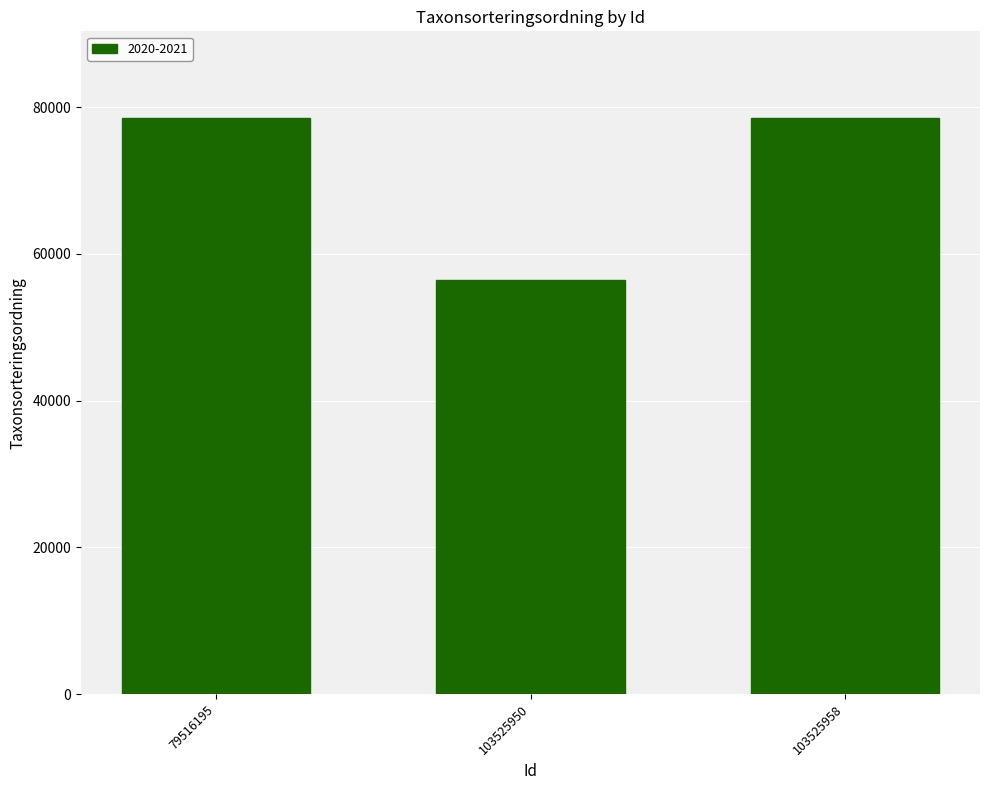

True or false: the data shows 100285 at 103525950.

False